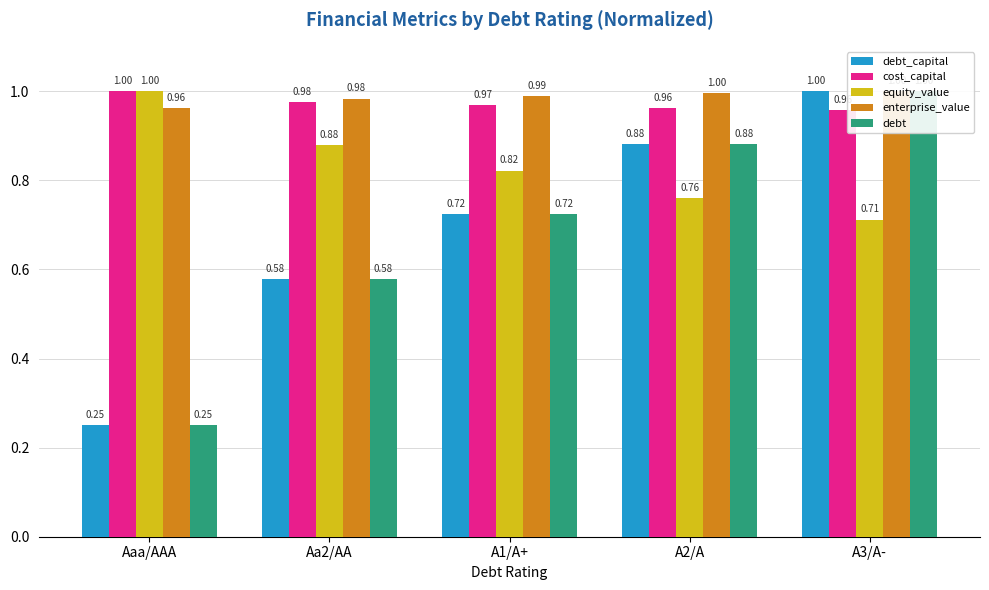

How many series are shown in this chart?

5